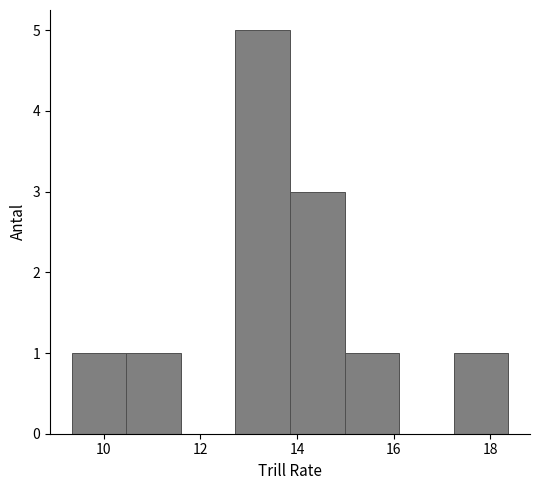

What is the height of the bar covering 10.4 to 11.6 on the x-axis? Neither the bar edges nor the heights are printed on the chart, so give them approximately, as read against the axes.

1